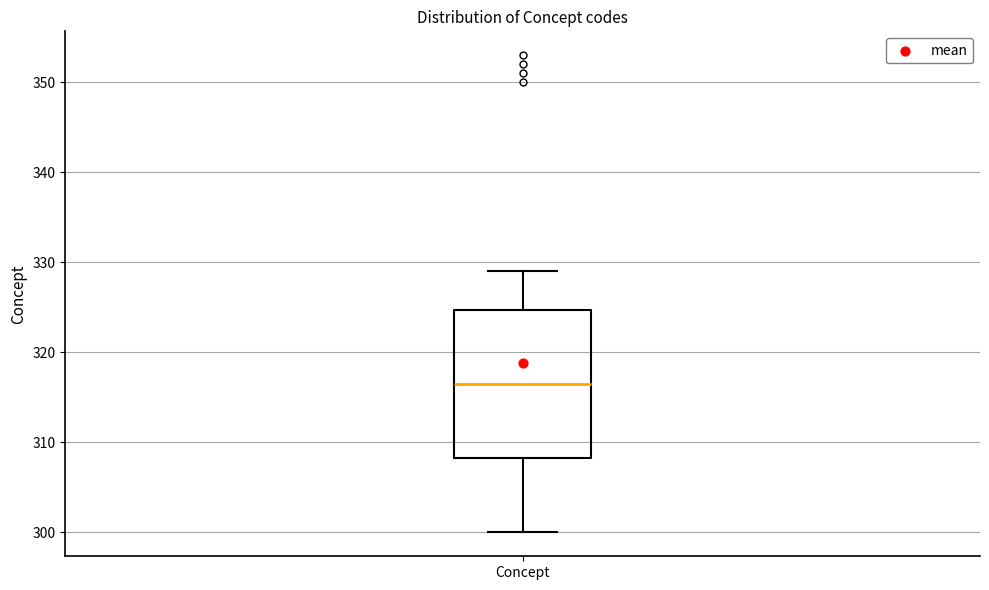

Where does the median line of the box for Concept sit on the y-axis? The values are not printed on the chart, so give them approximately, as read against the axis.

317